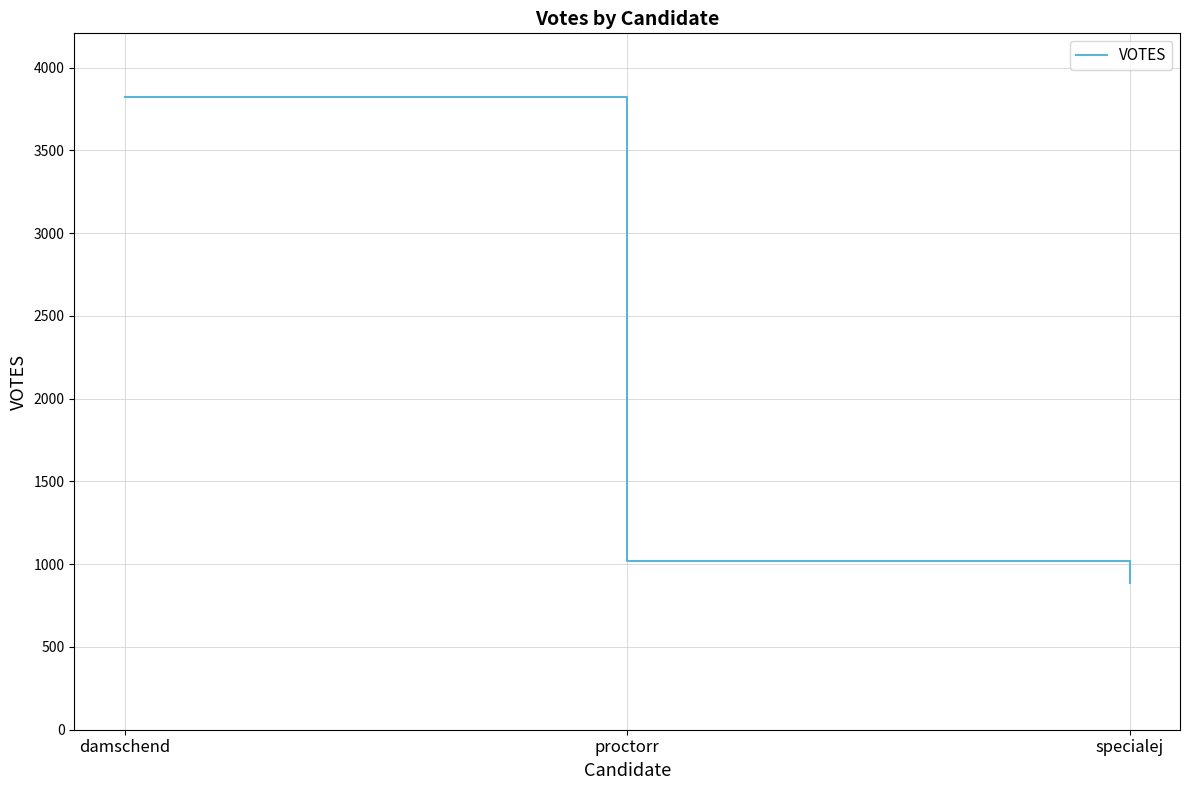

What is the difference between the values at specialej and proctorr?

135